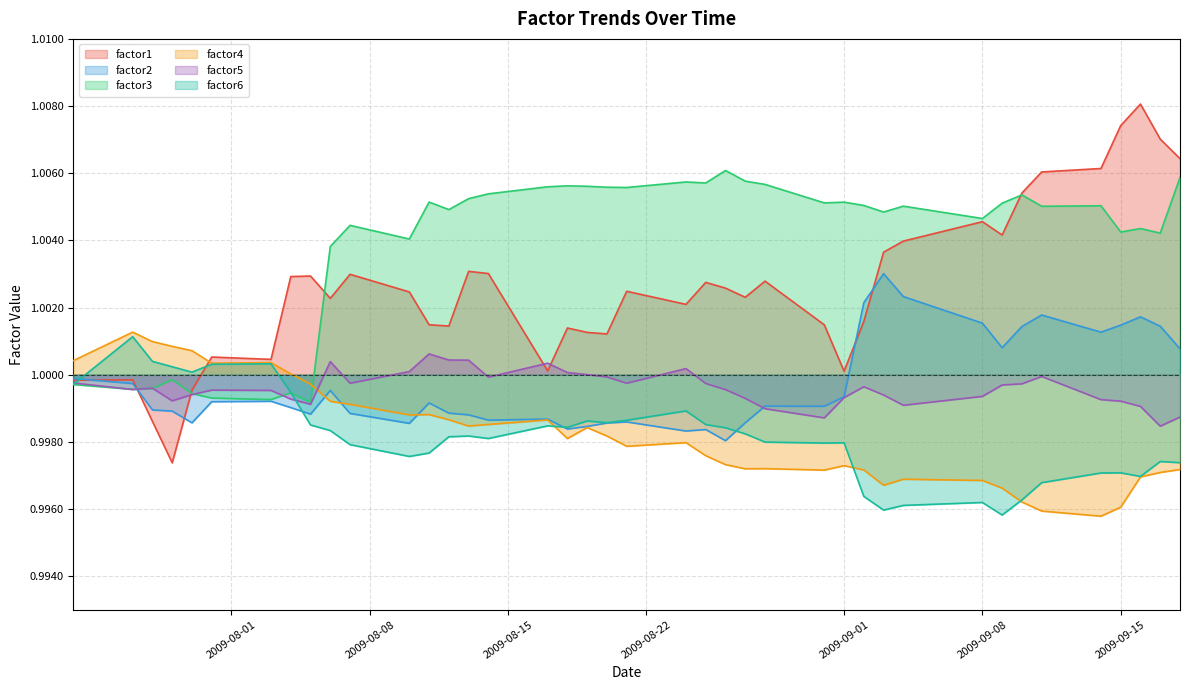

True or false: factor3 and factor4 cross at least once.

True